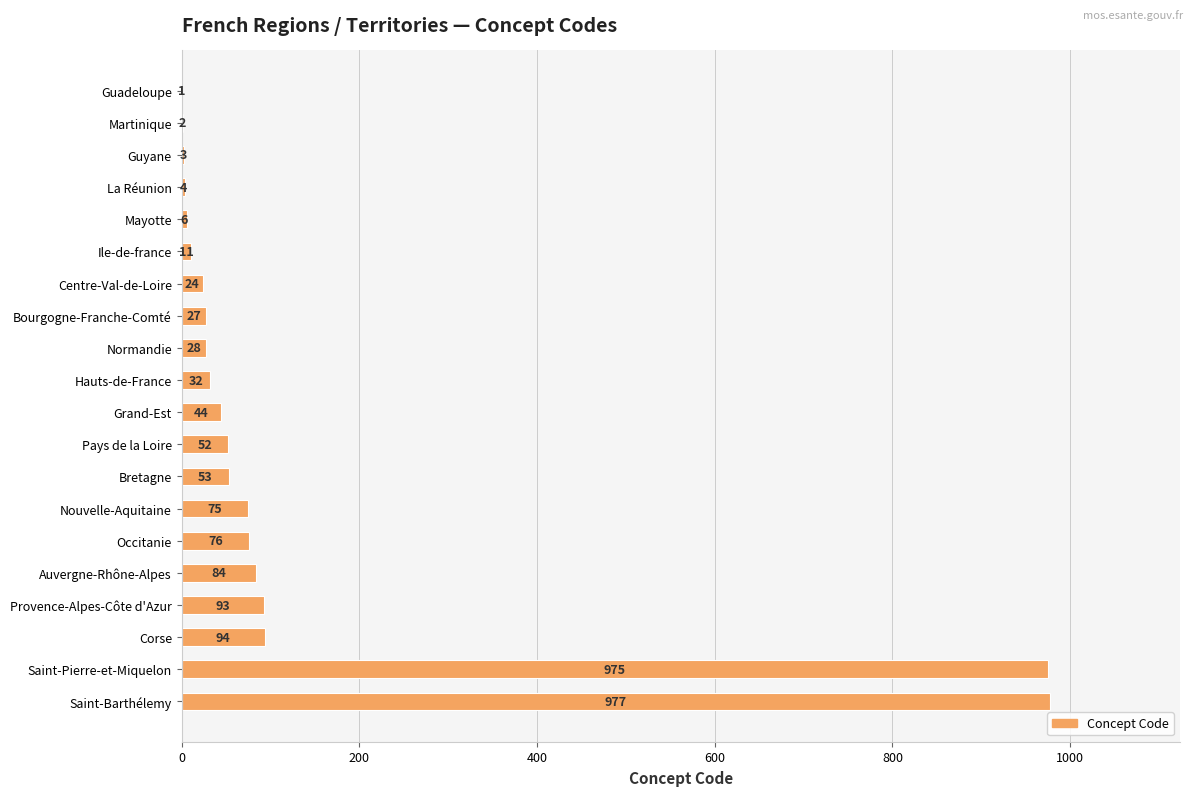

At which label is the value closest to 489?

Corse